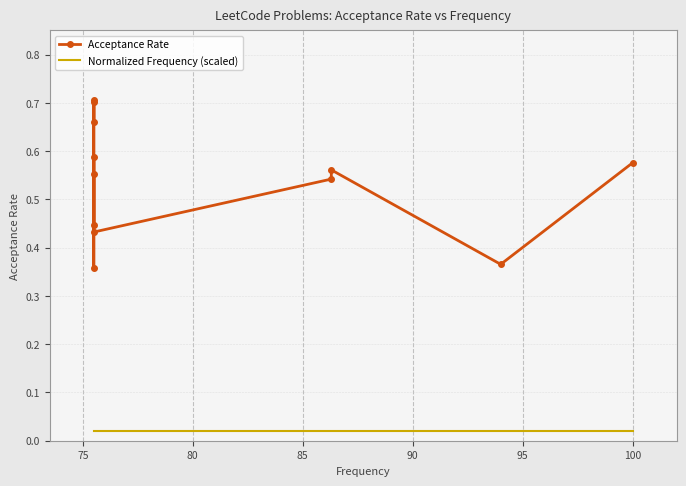

Is this an area chart (filled region under the line)?

No